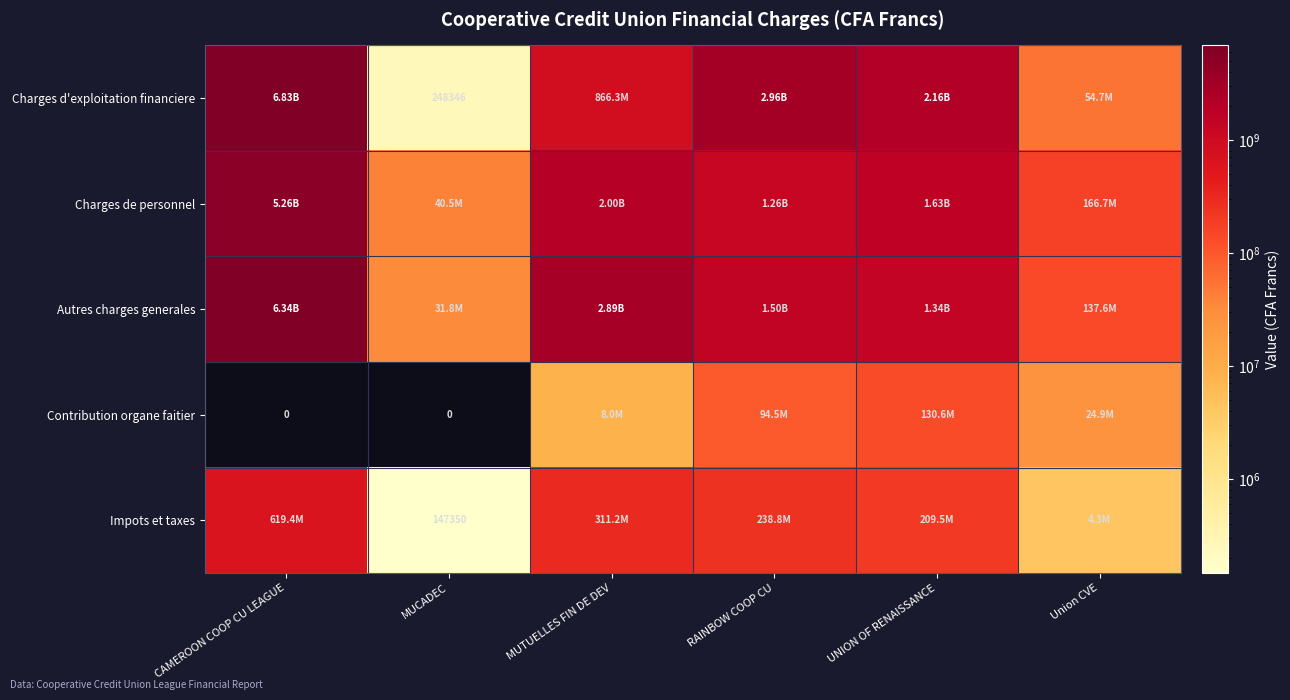

Is it true that Autres charges generales equals 4213596634.7 at MUTUELLES FIN DE DEV?

False